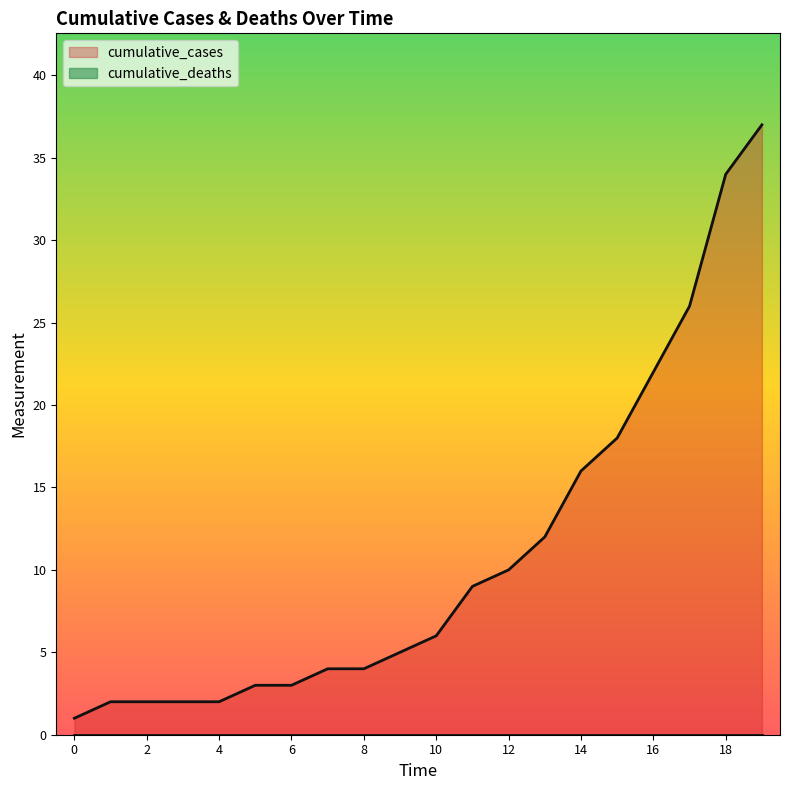

The chart shows a value of 7 at 9. True or false?

False